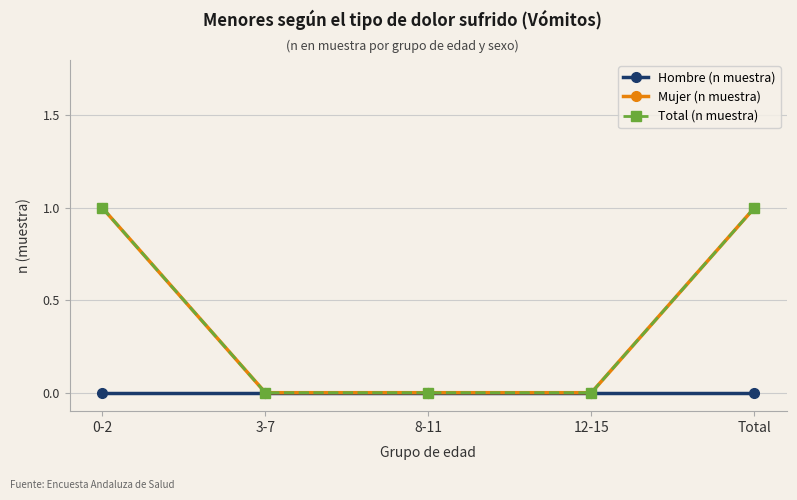

Does the chart have visible grid lines?

Yes